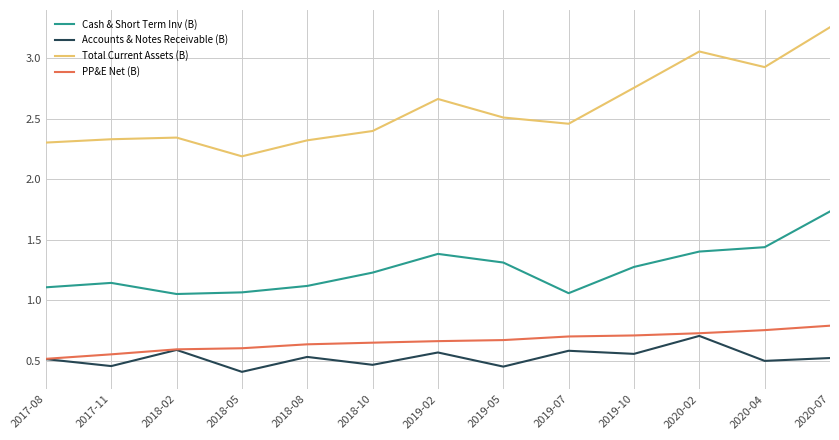

What position from the right is 2019-10?

4